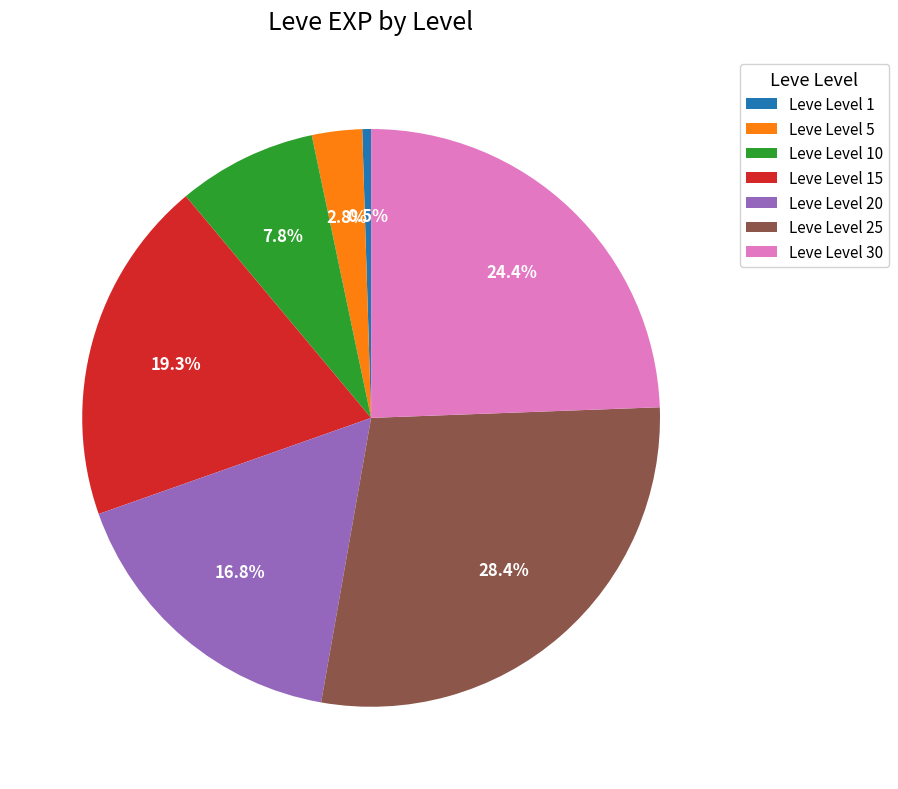

To the nearest percent, what percentage of the pie is Leve Level 10?

8%